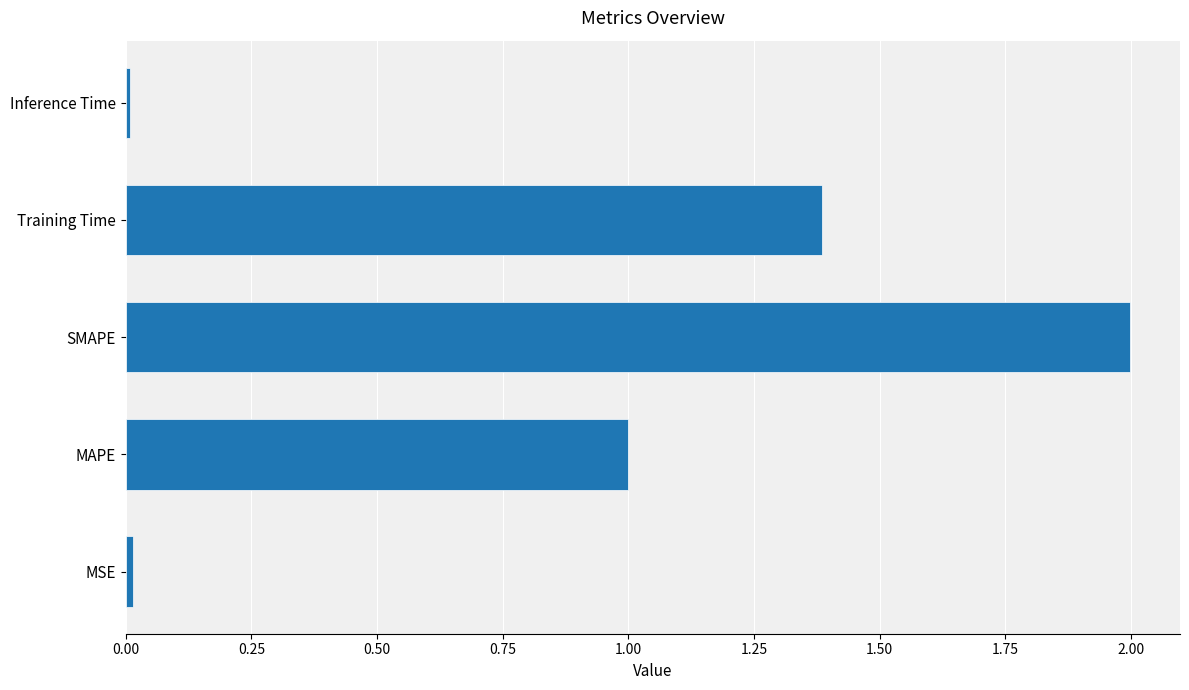

True or false: the data shows 0.0 at MSE.

True